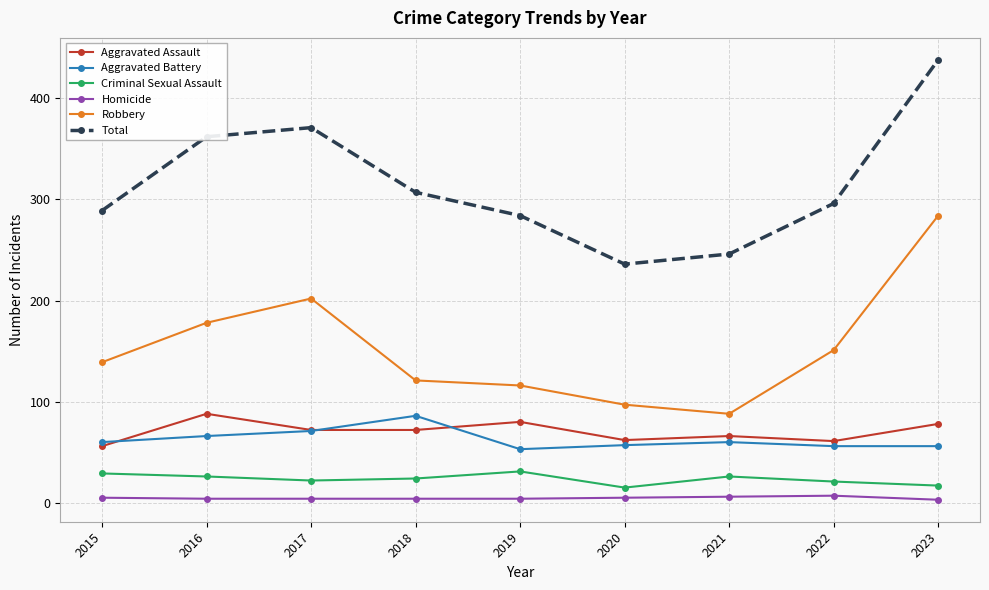

Does the chart have visible grid lines?

Yes